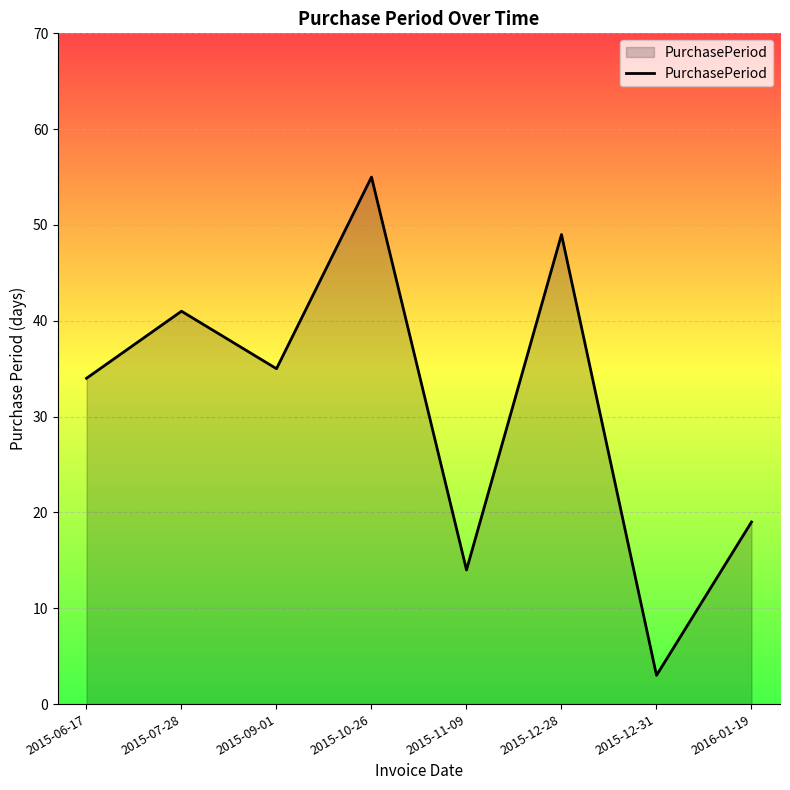

Where is the first local minimum?

2015-09-01